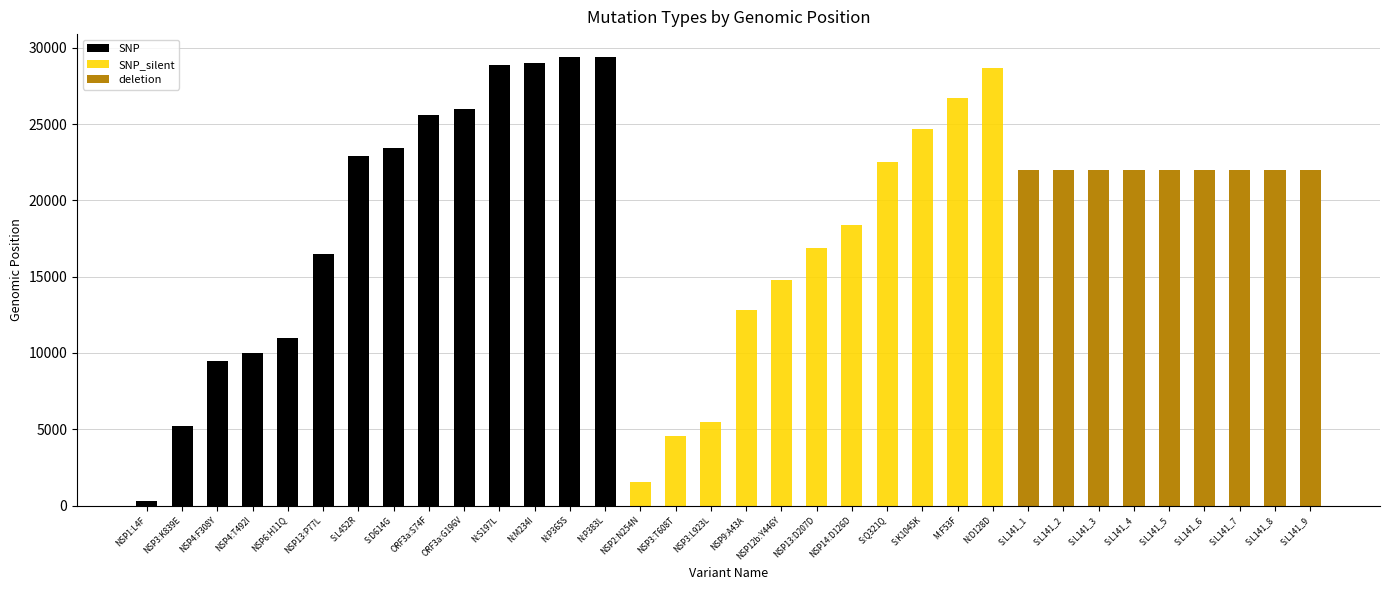

Rank the series at NSP4:F308Y from lowest to highest value.

SNP_silent, deletion, SNP